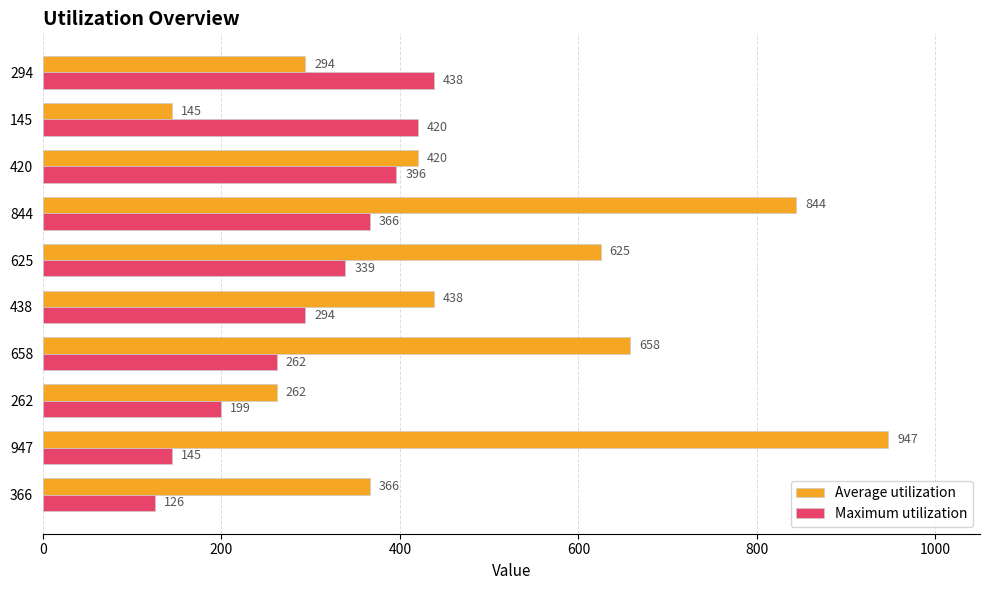

At which label does Average utilization reach its minimum?

145